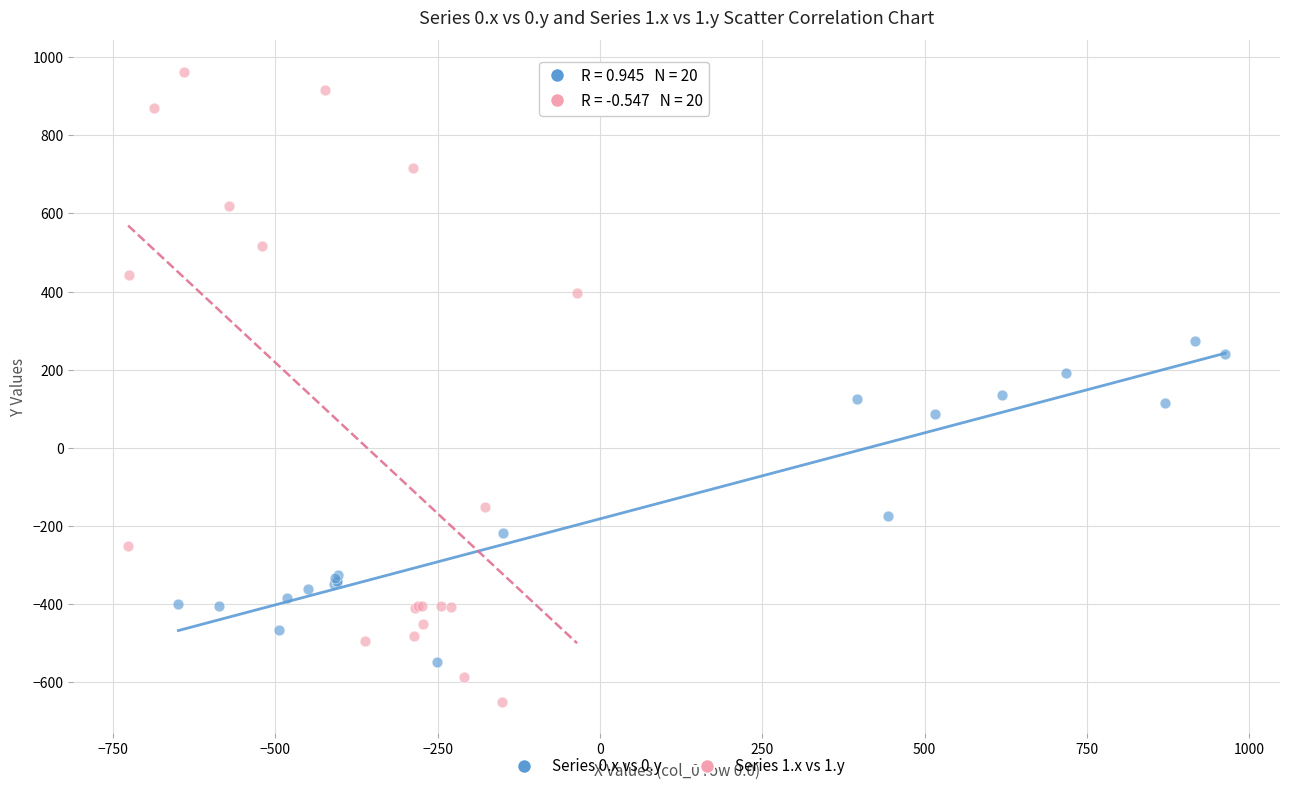

Which series has the largest Y range (max minus min)?

Series 1.x vs 1.y